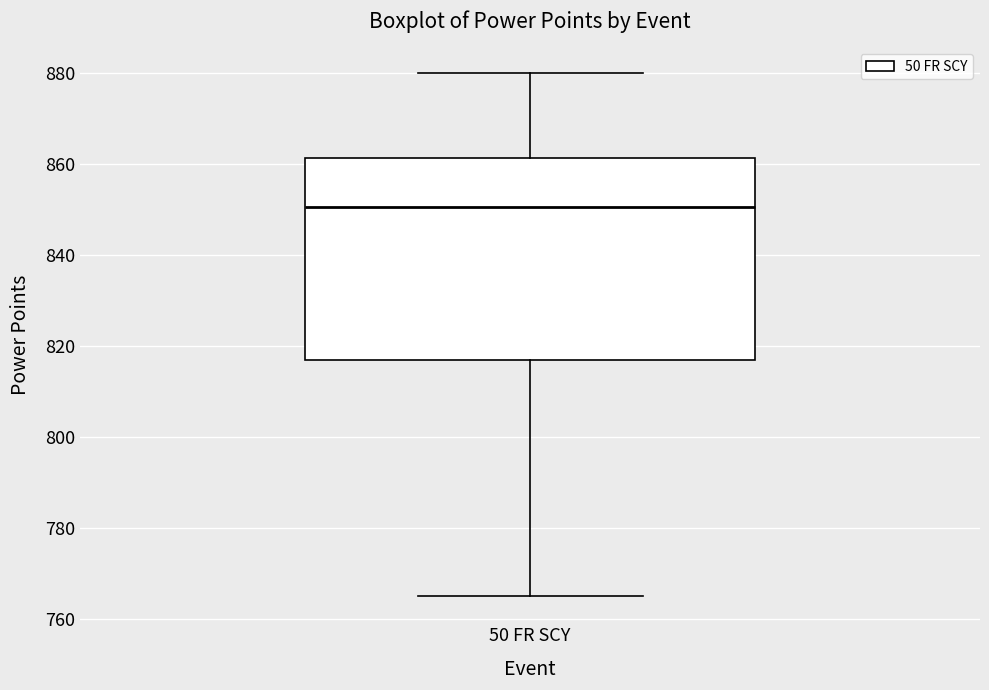

Where does the median line of the box for 50 FR SCY sit on the y-axis? The values are not printed on the chart, so give them approximately, as read against the axis.

850